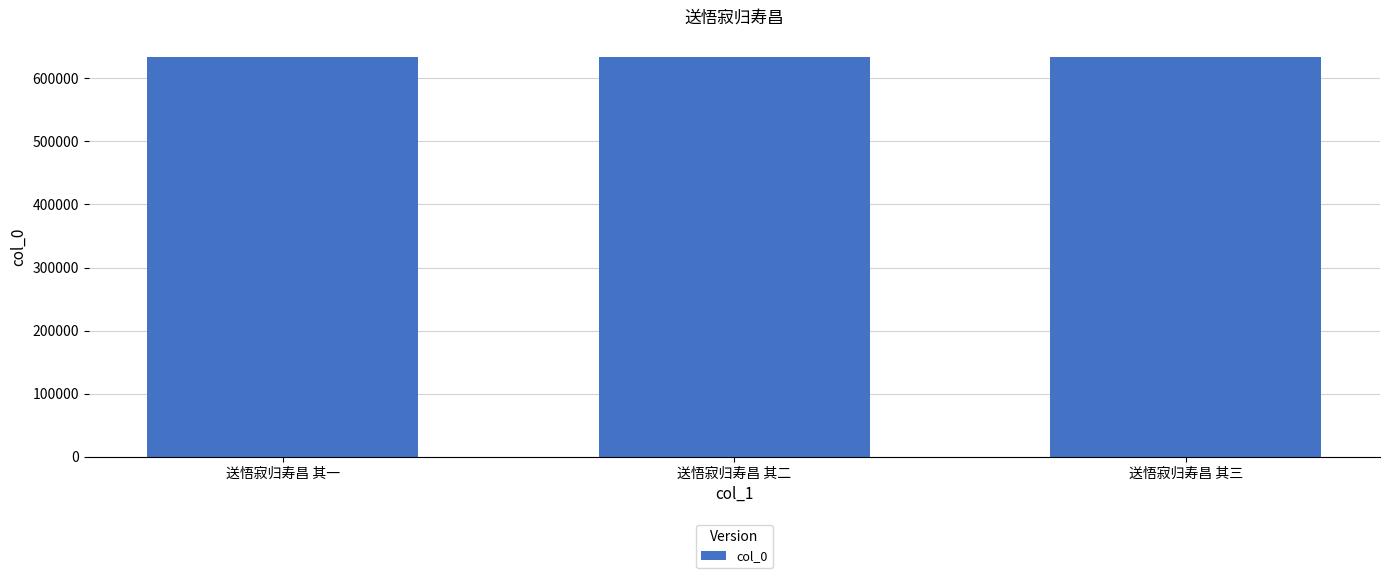

What is the minimum value shown in the chart?

634488